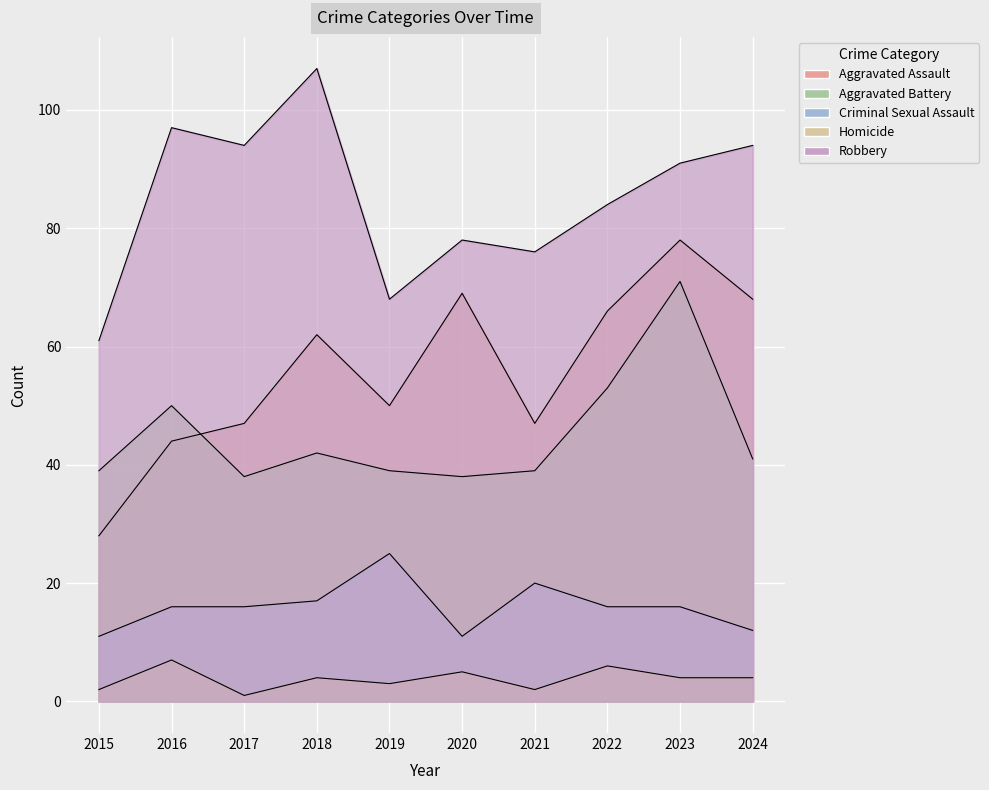

Which category has the lowest value in the Robbery series?

2015